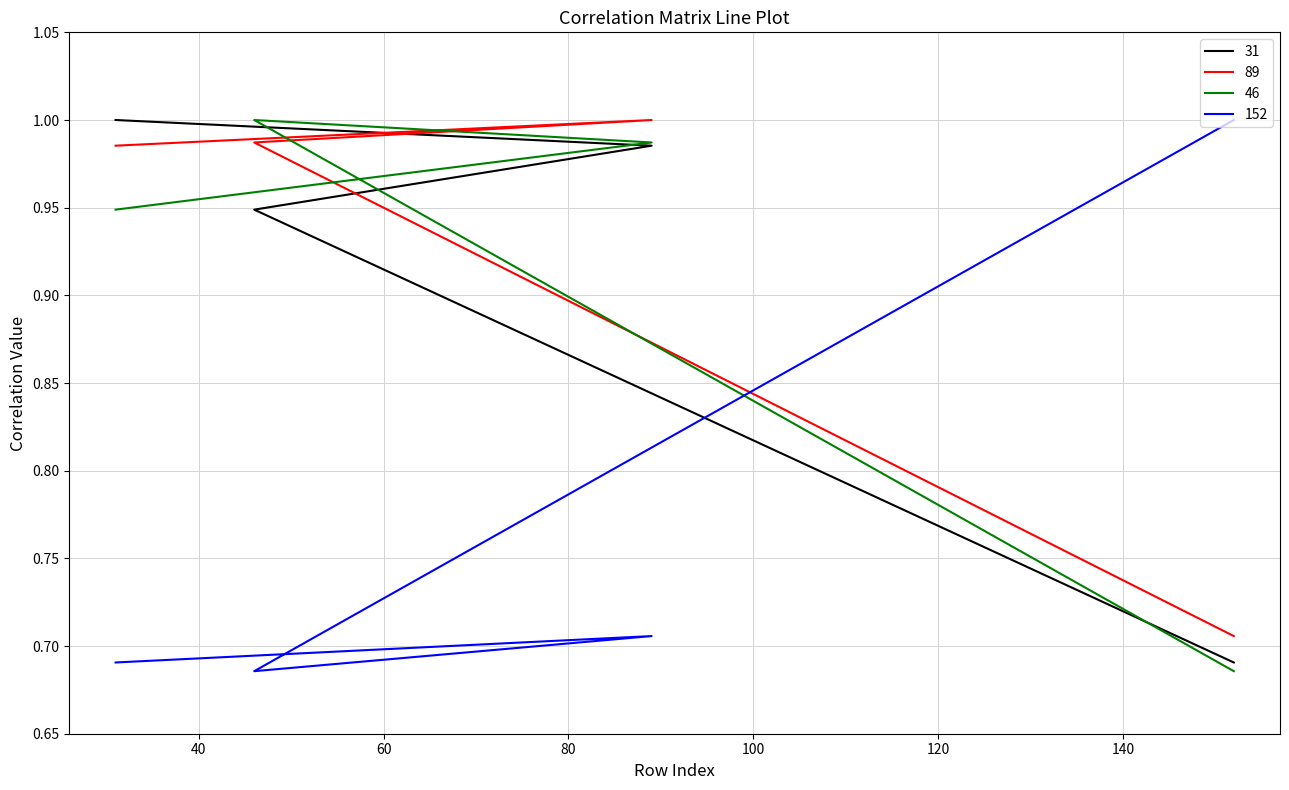

The value of 46 at 152 is 0.2. True or false?

False